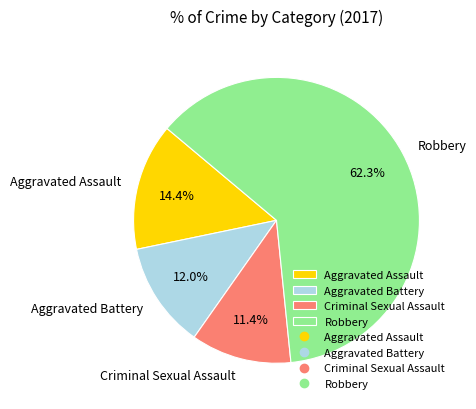

Does any single category account for the majority?

Yes